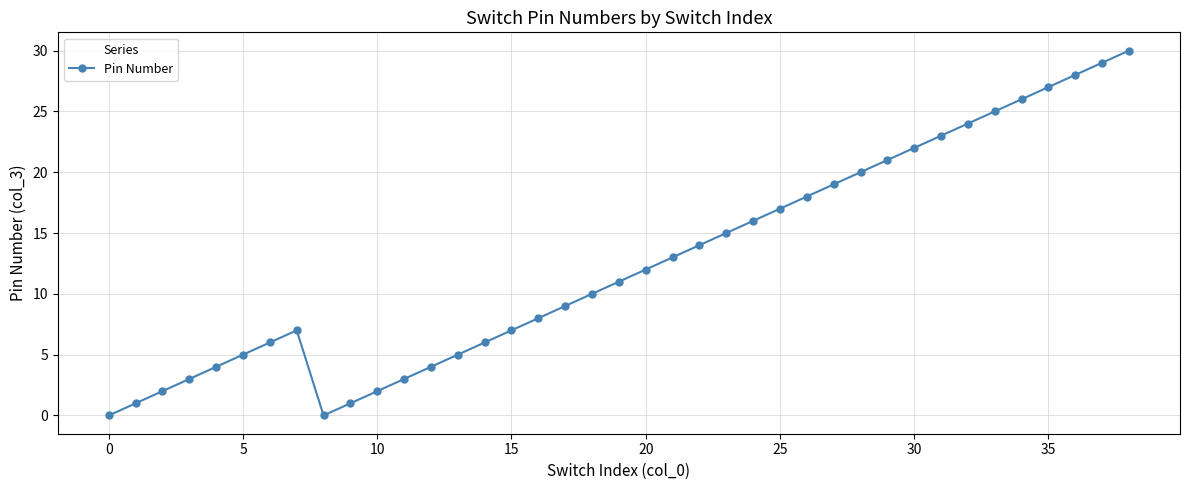

What is the sum of all values?

493